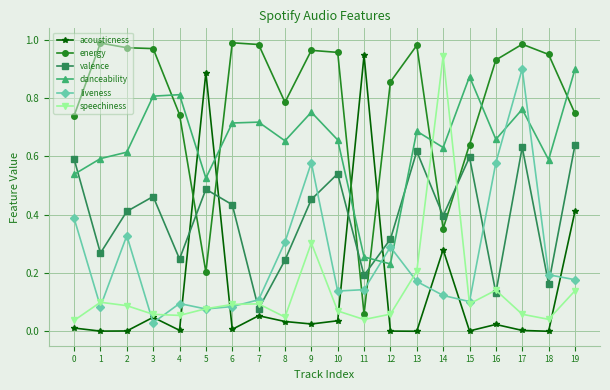

Which series has the largest range (max minus min)?

acousticness